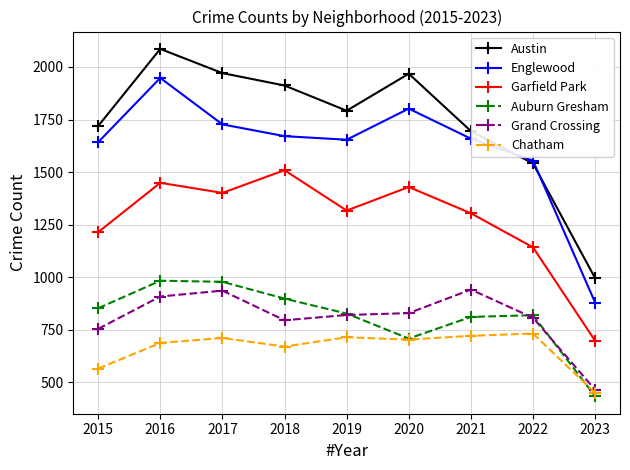

Which series has the largest range (max minus min)?

Austin